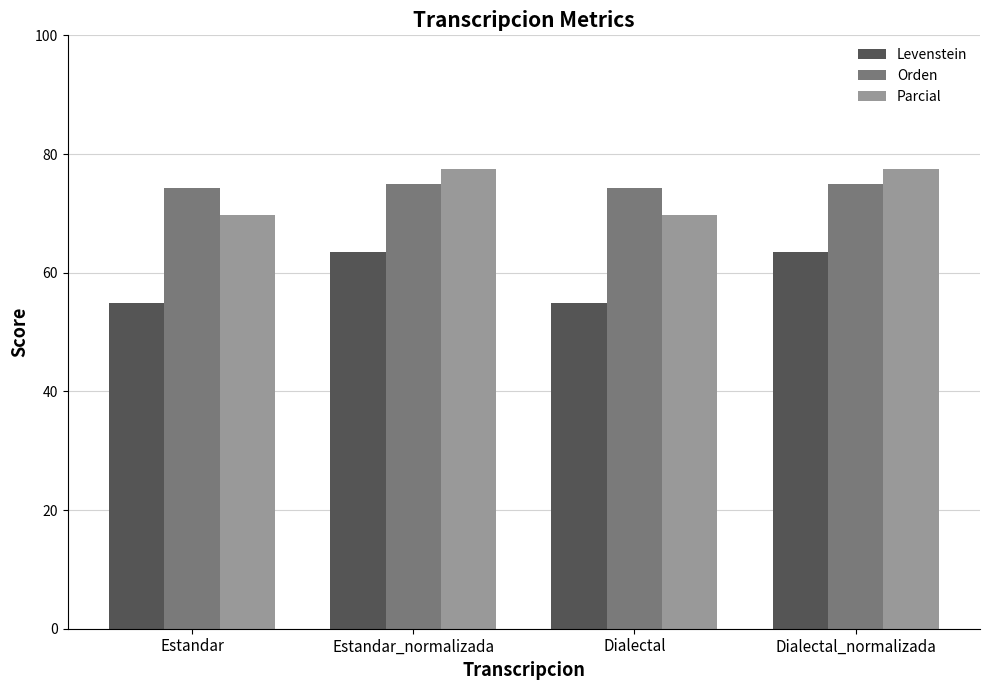

What is the maximum value shown in the chart?

77.6